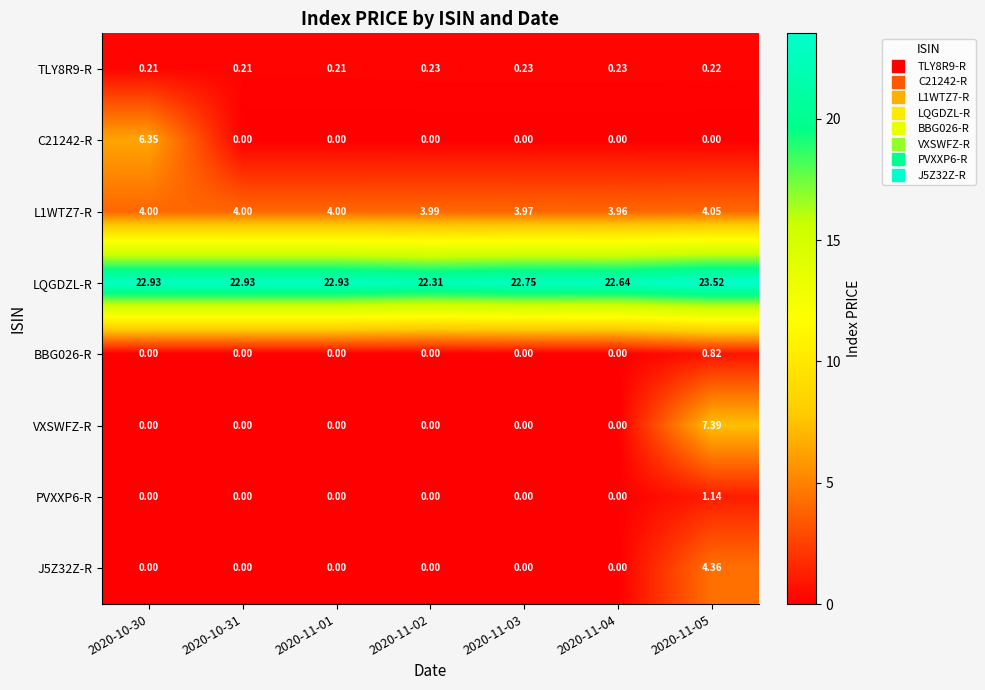

Which series has the largest total across all categories?

LQGDZL-R